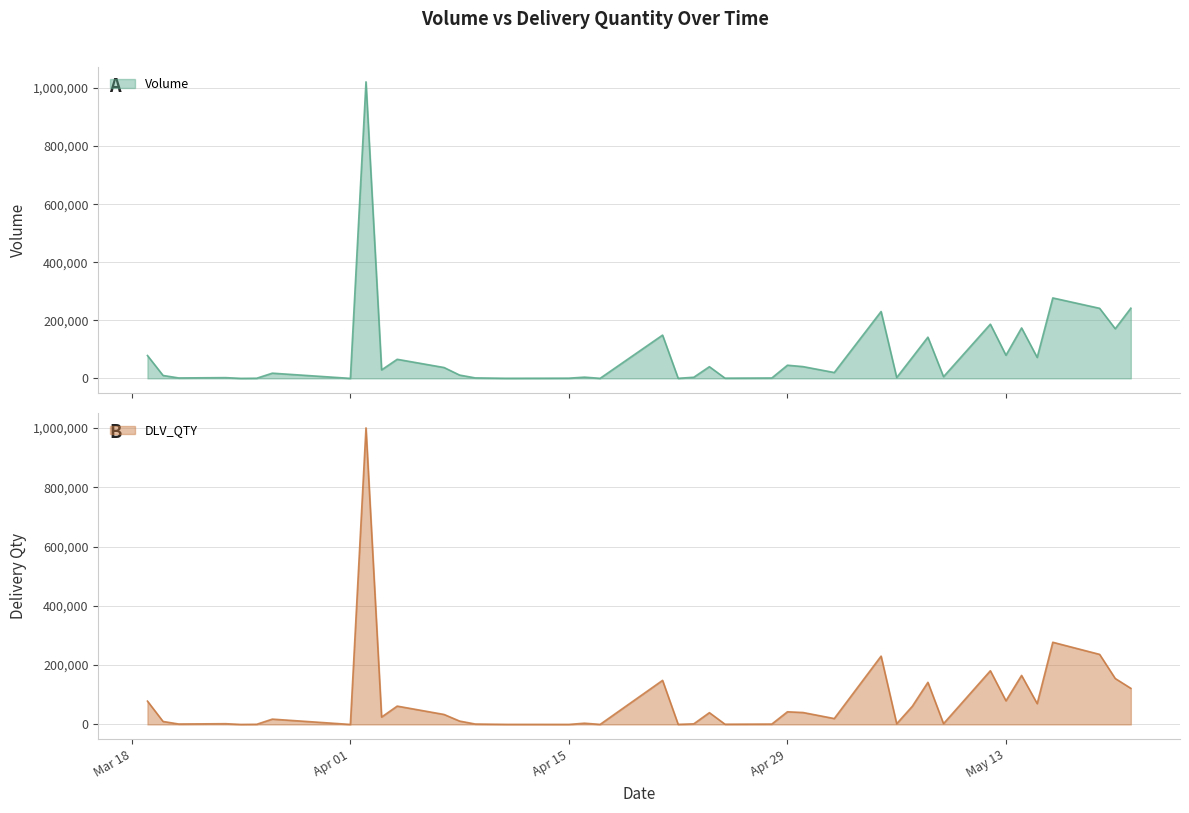

Which series has the widest spread of values?

Volume